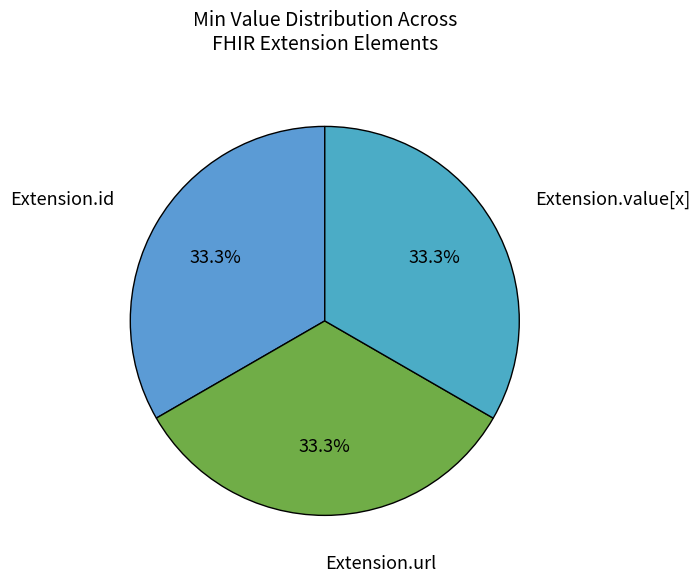

How many slices are in this pie chart?

3